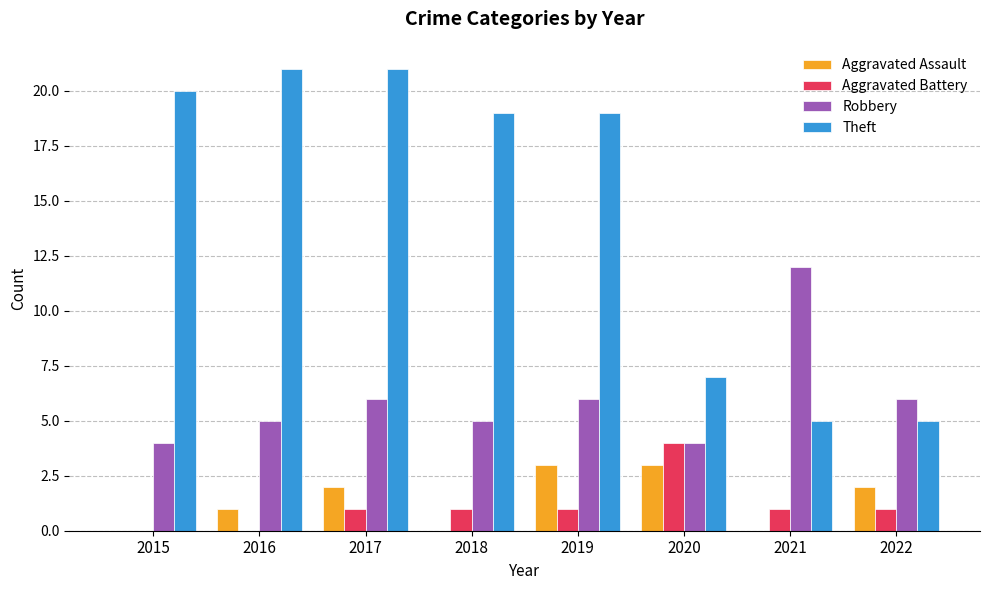

Which series changed the most between 2018 and 2021?

Theft